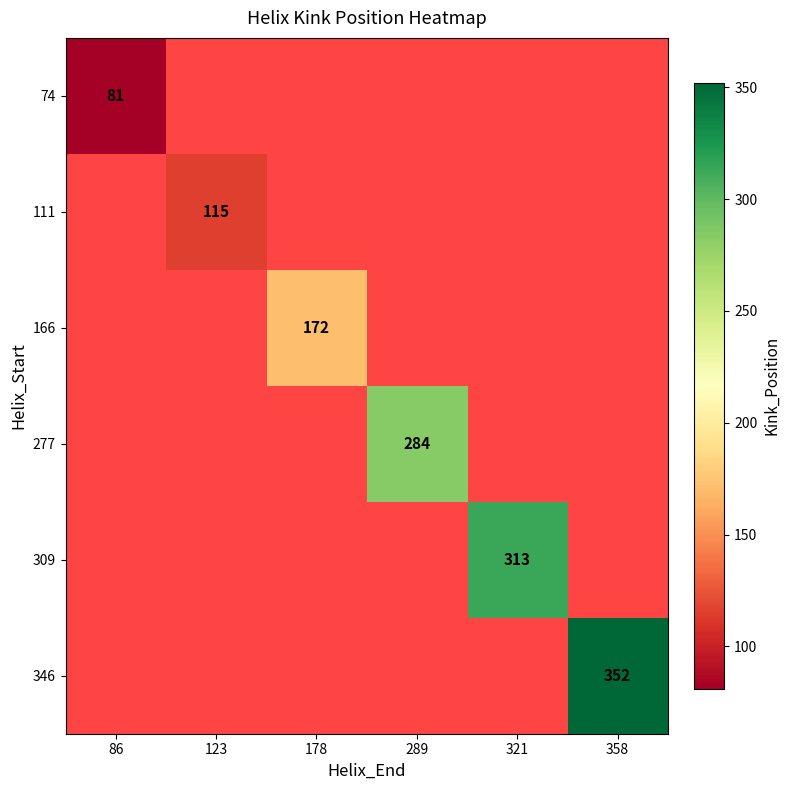

True or false: 111 has a value of 115 at 123.

True